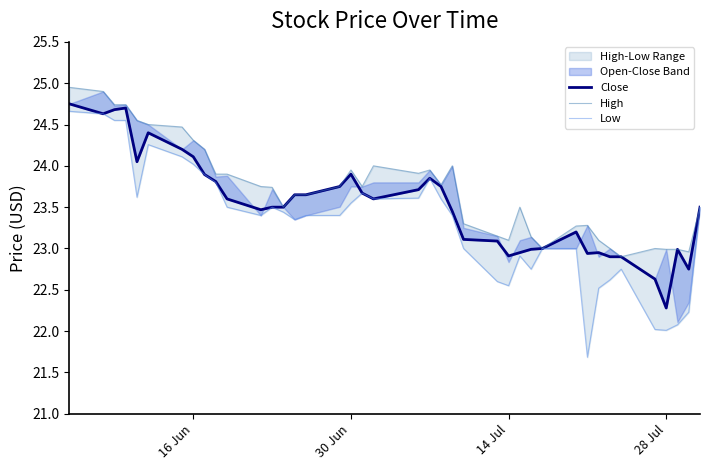

True or false: High has a value of 5.8 at 24.

False